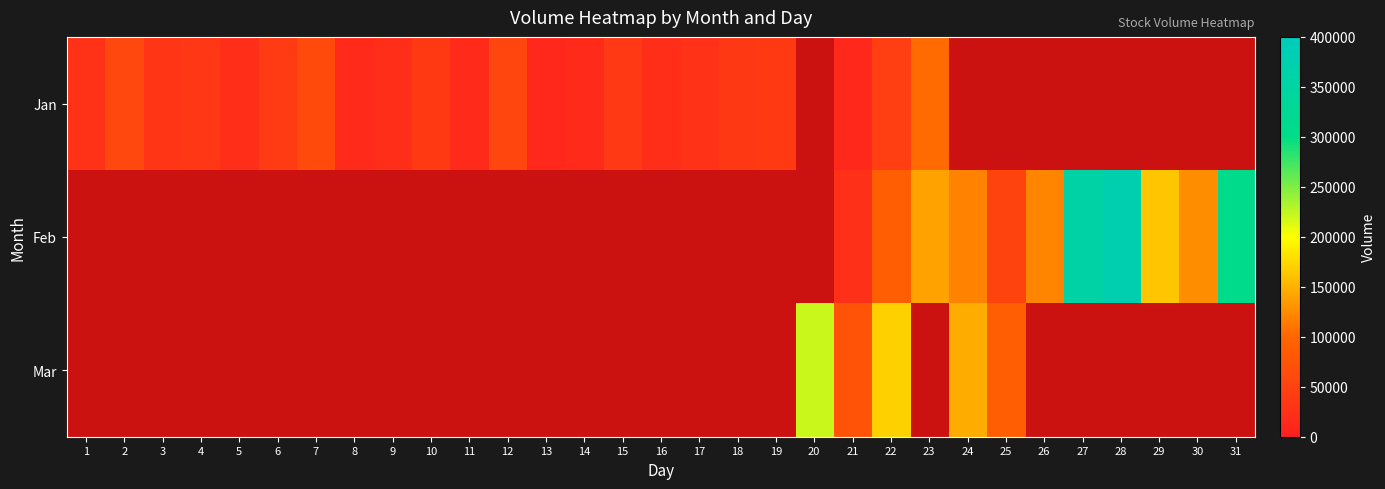

Is the value of Feb at 30 greater than the value of Mar at 24?

No